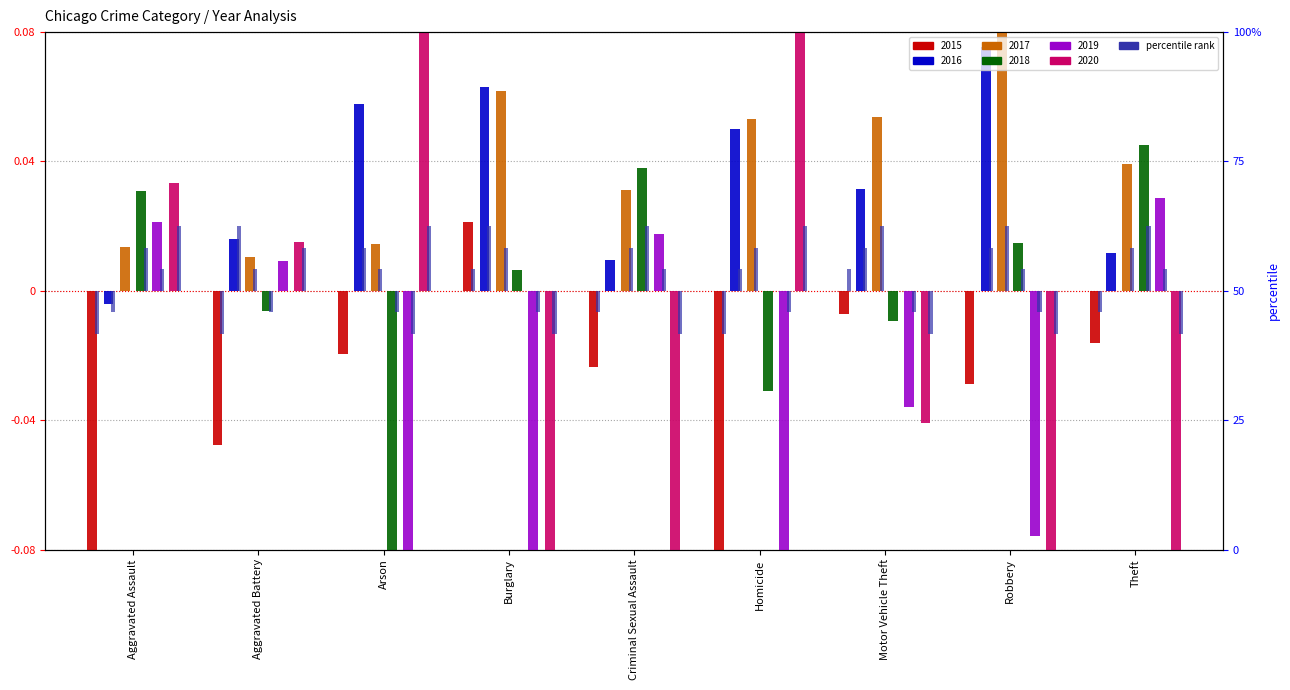

True or false: the data shows -0.0 at Aggravated Assault.

False